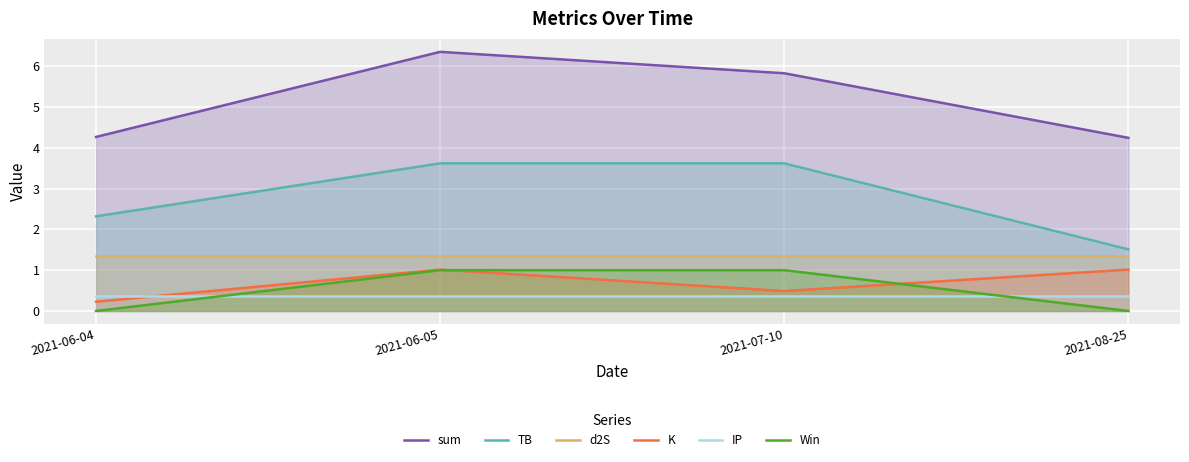

What is the value of the K point at the 1st from the left?

0.2